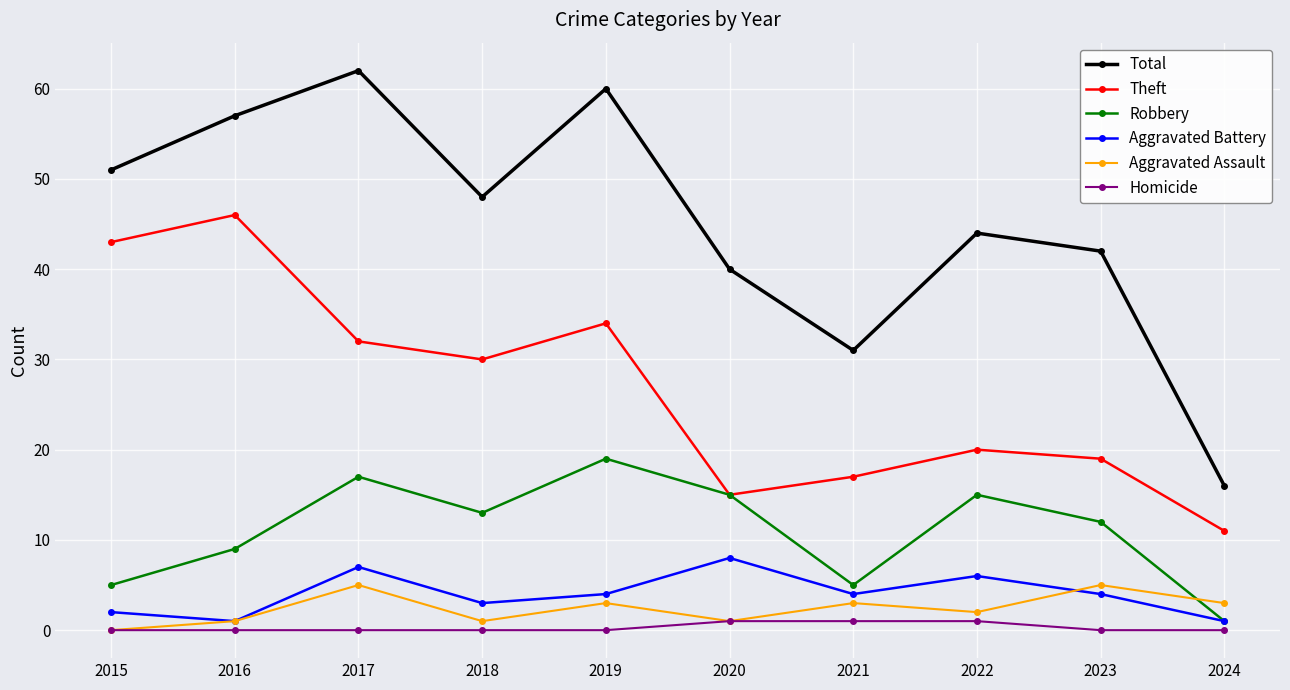

What is the average value of the Total series?

45